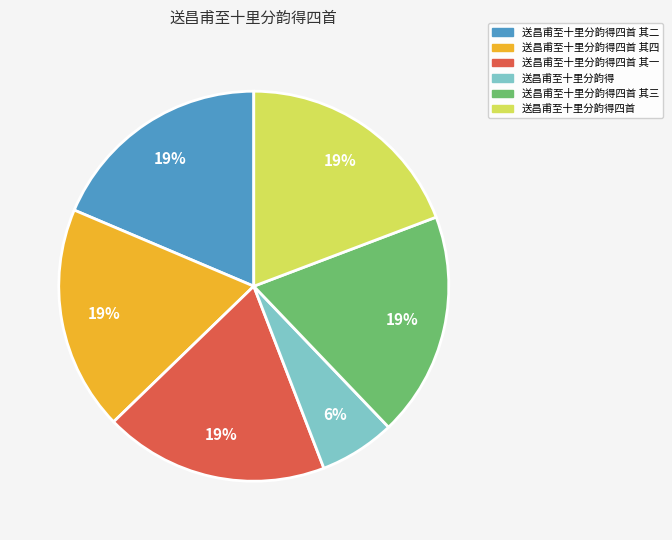

To the nearest percent, what is the average slice percentage?

17%